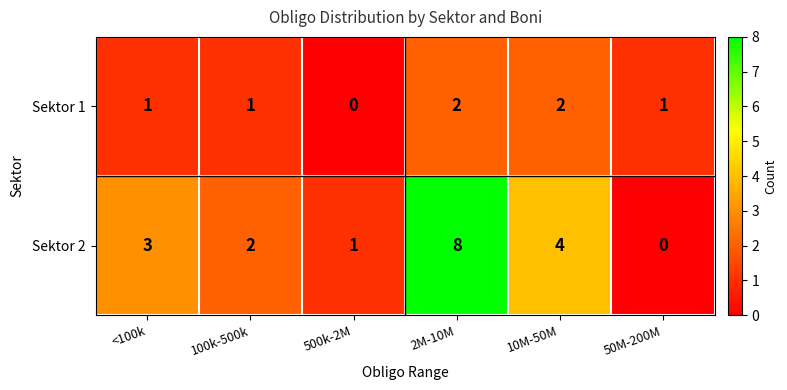

Is the value of Sektor 2 at 2M-10M greater than the value of Sektor 1 at 100k-500k?

Yes